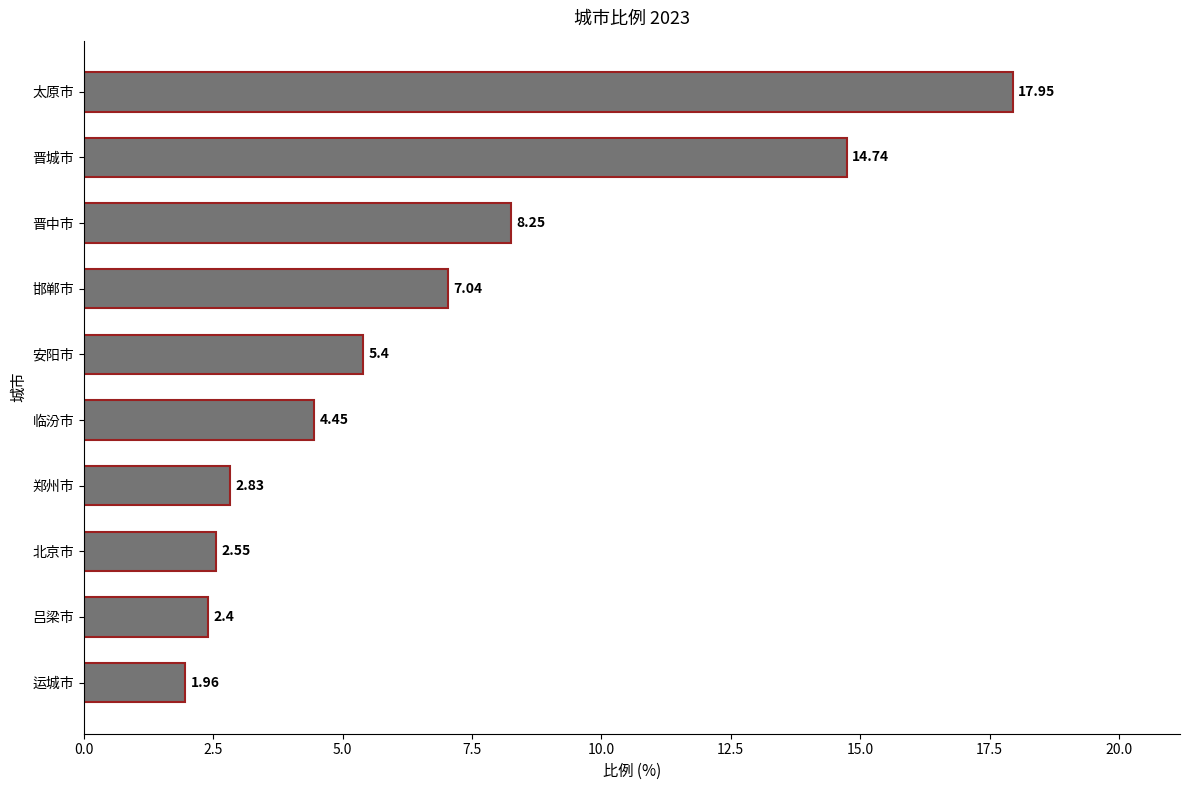

Count the number of categories in the chart.

10